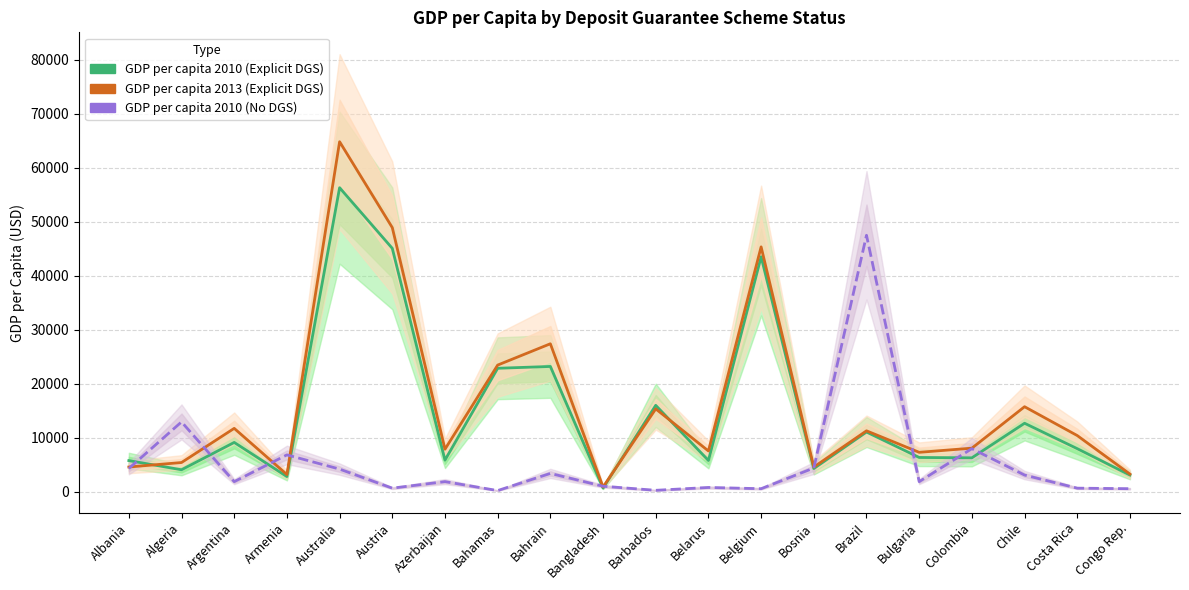

What is the label of the 12th point from the right?

Bahrain